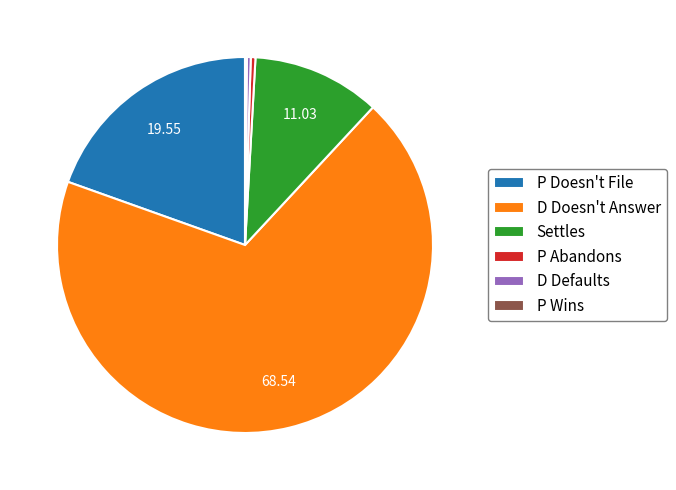

Between D Defaults and P Doesn't File, which is larger?

P Doesn't File